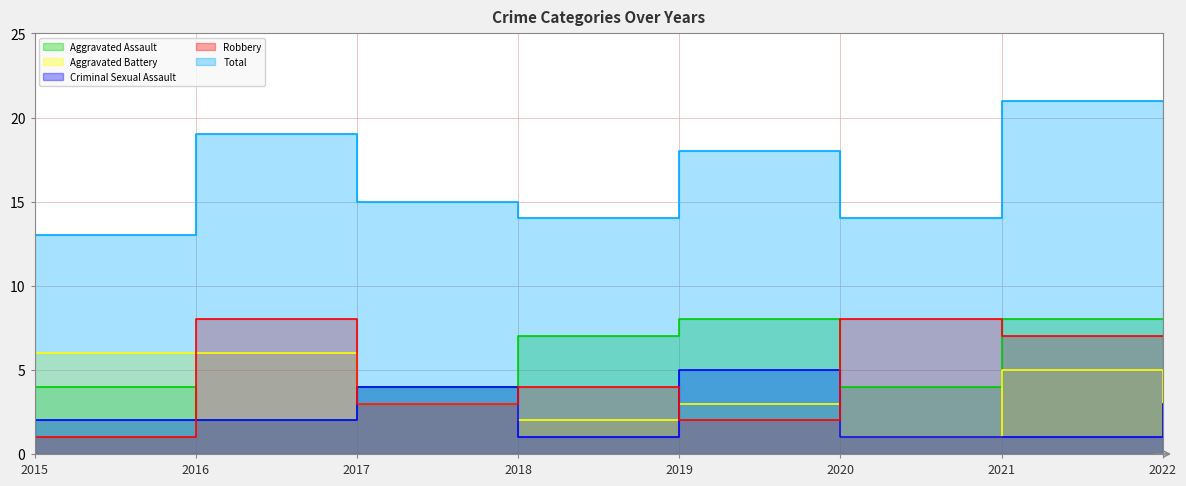

Which category has the lowest value across all series?

2020